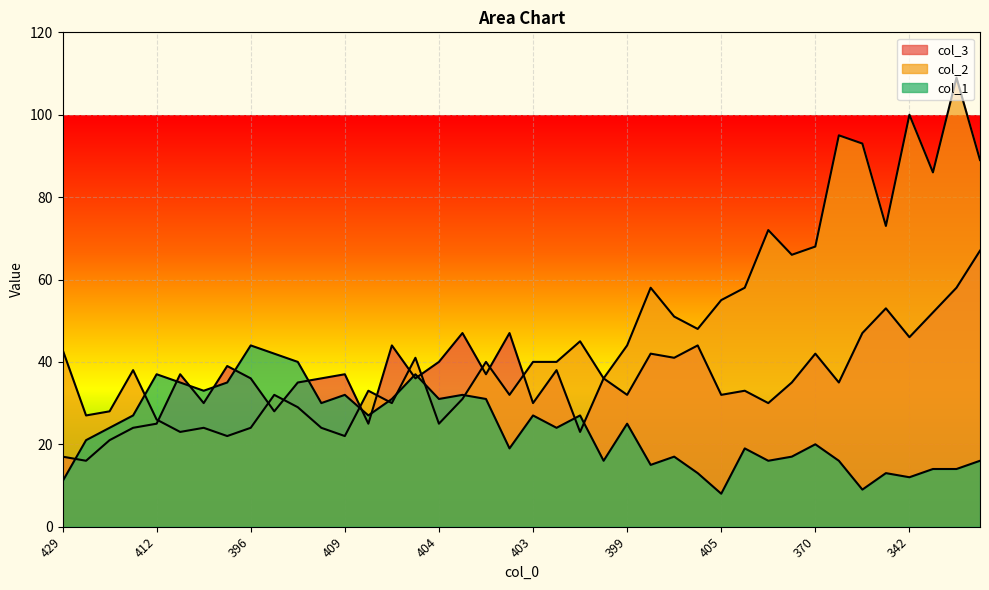

Reading left to right, transcribe all the data shown in this chart.

col_3: 17	16	21	24	25	37	30	39	36	28	35	36	37	25	44	36	40	47	37	47	30	38	23	36	32	42	41	44	32	33	30	35	42	35	47	53	46	52	58	67
col_2: 43	27	28	38	26	23	24	22	24	32	29	24	22	33	30	41	25	31	40	32	40	40	45	36	44	58	51	48	55	58	72	66	68	95	93	73	100	86	109	89
col_1: 11	21	24	27	37	35	33	35	44	42	40	30	32	27	31	37	31	32	31	19	27	24	27	16	25	15	17	13	8	19	16	17	20	16	9	13	12	14	14	16